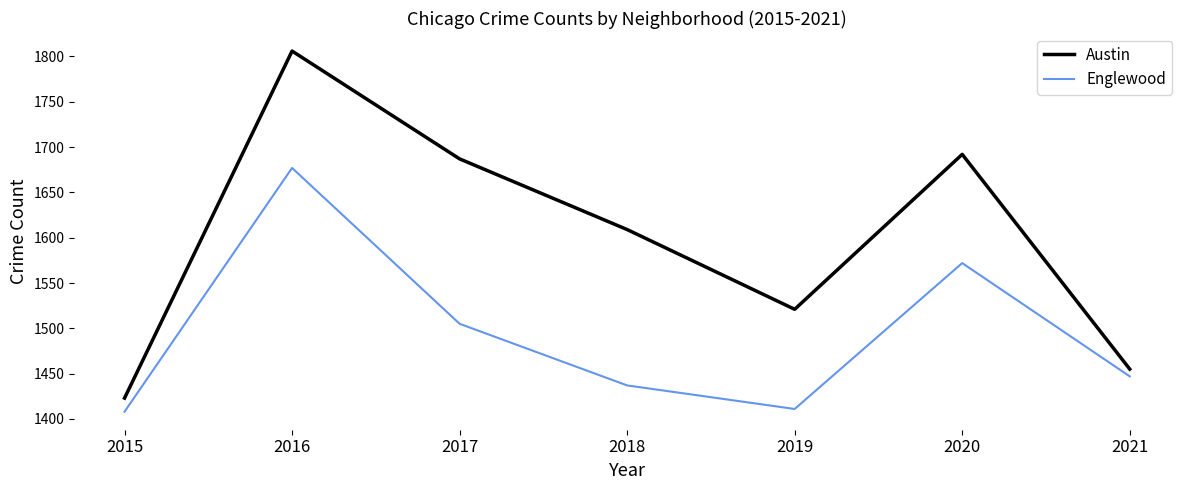

Rank the series by their maximum value, from lowest to highest.

Englewood, Austin